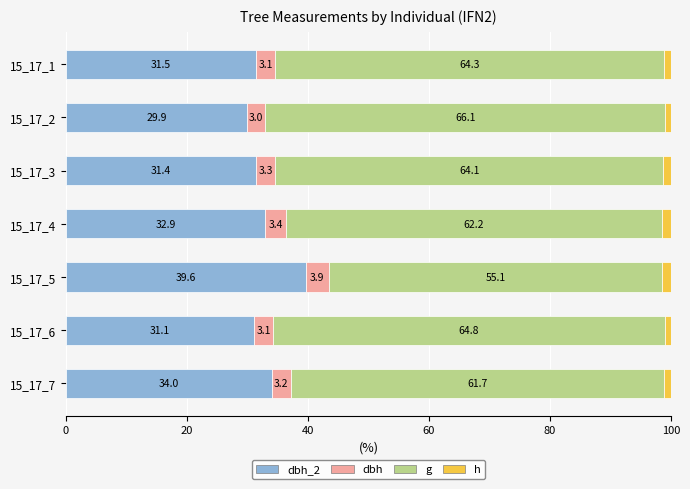

What is the total value across all series at 15_17_1?

100.0